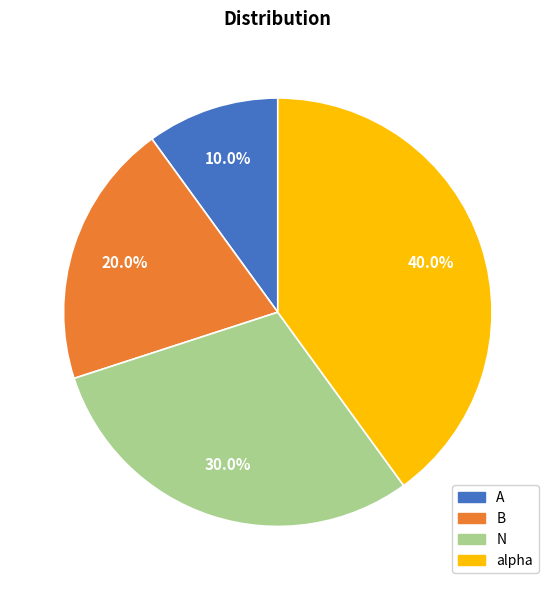

Is alpha the majority of the pie?

No